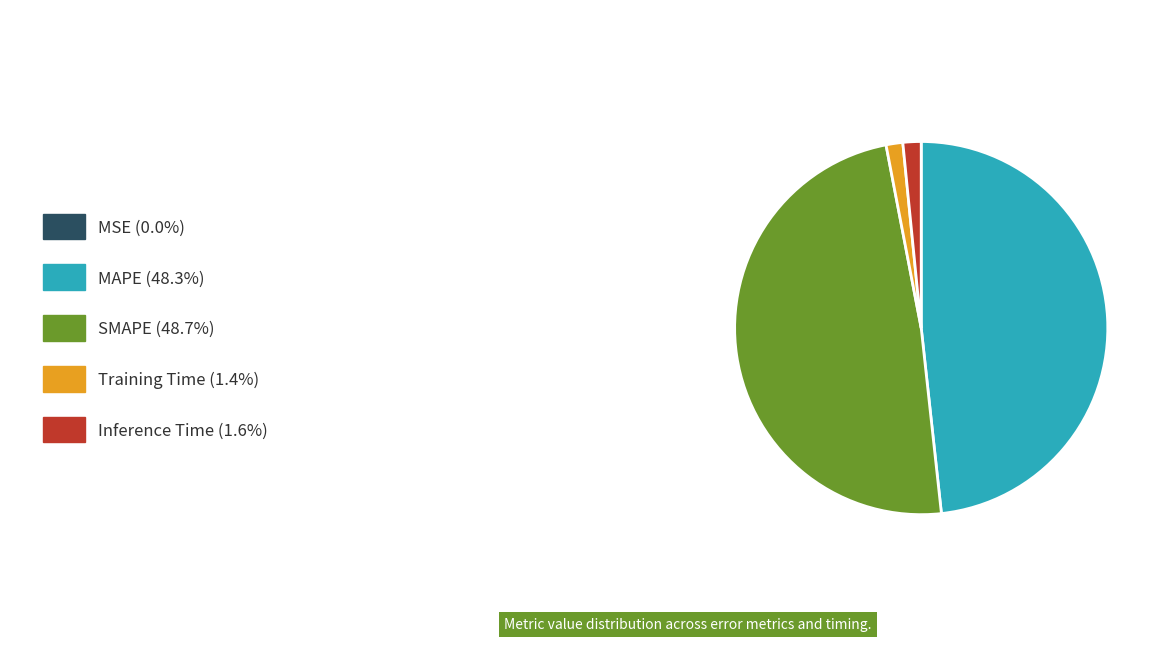

Is there a majority slice in this chart?

No